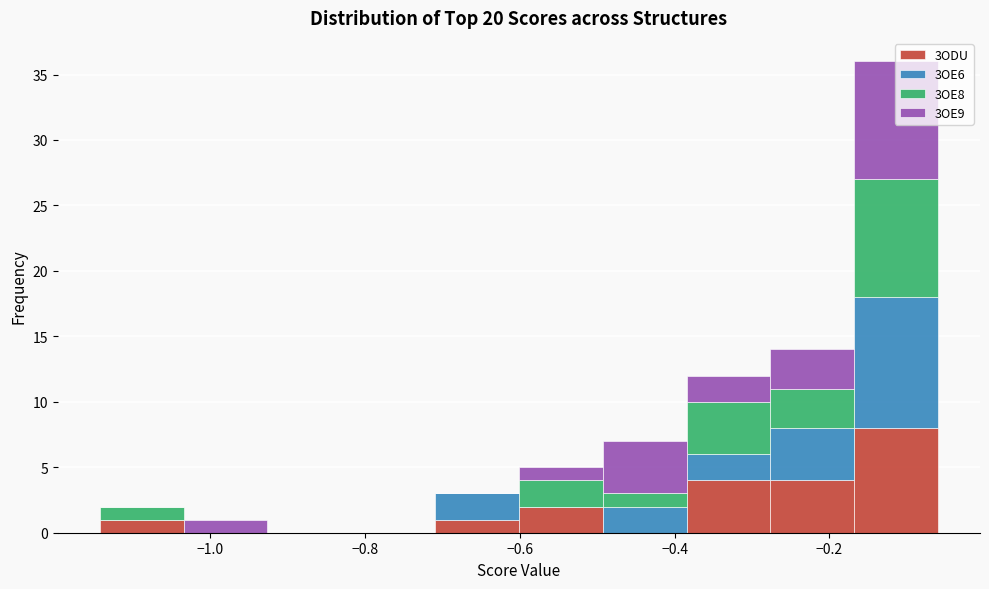

What is the total height of the stacked bar covering -0.38 to -0.28 on the x-axis? Neither the bar edges nor the heights are printed on the chart, so give them approximately, as read against the axes.

12